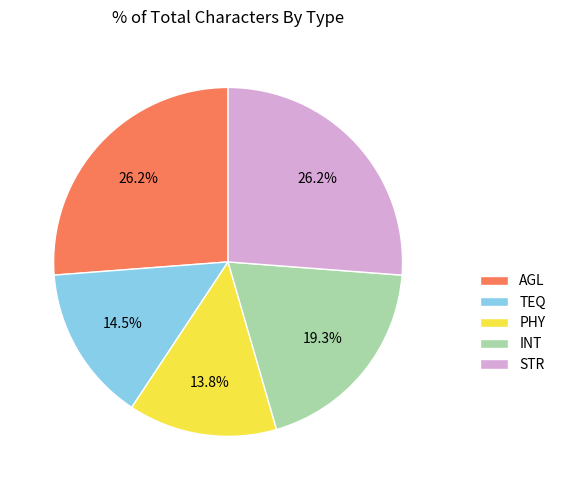

The PHY slice represents 7% of the pie. True or false?

False